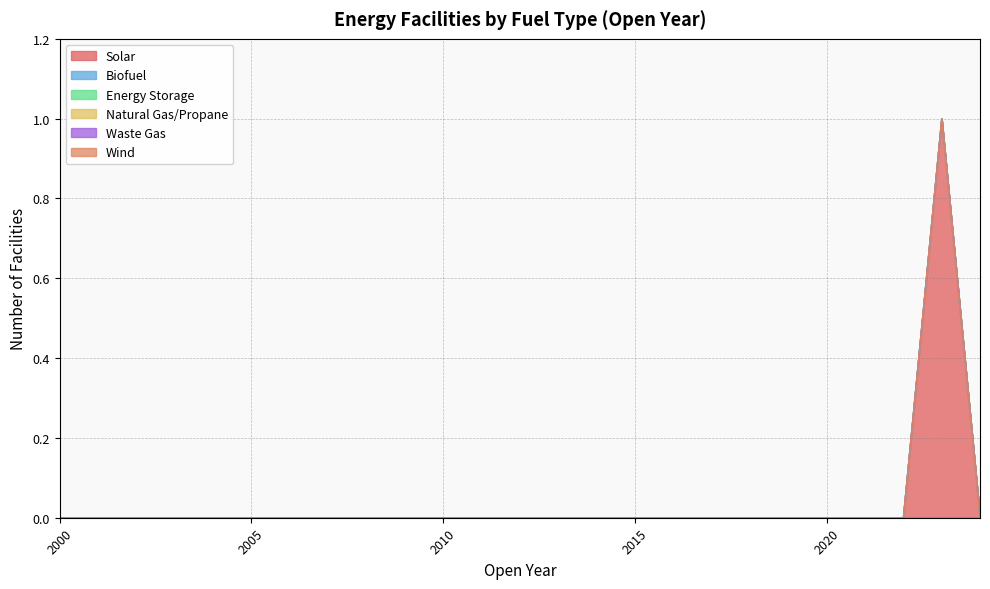

At which category does Solar reach its first local peak?

2023